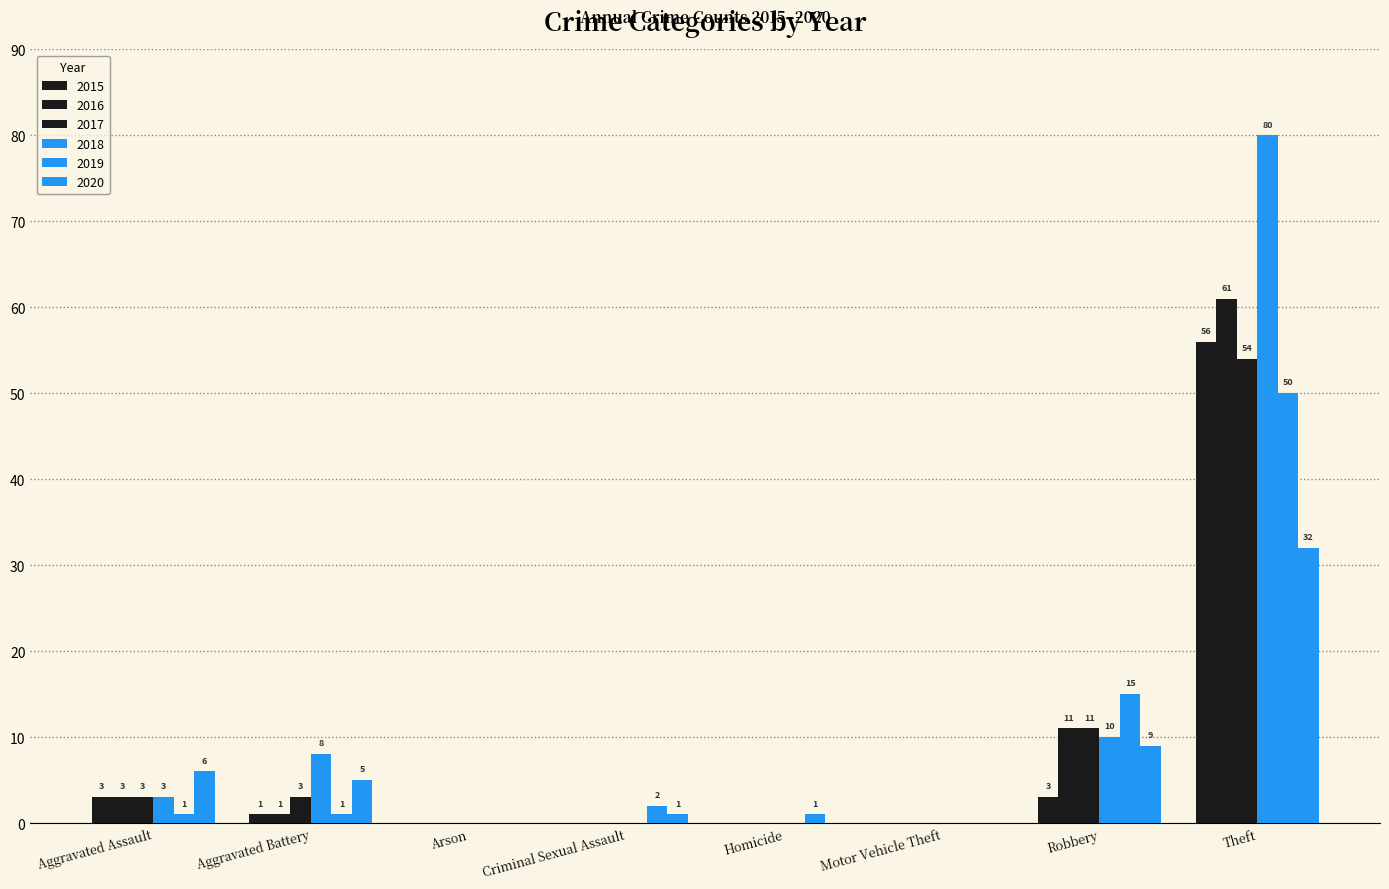

How many groups of bars are there?

8